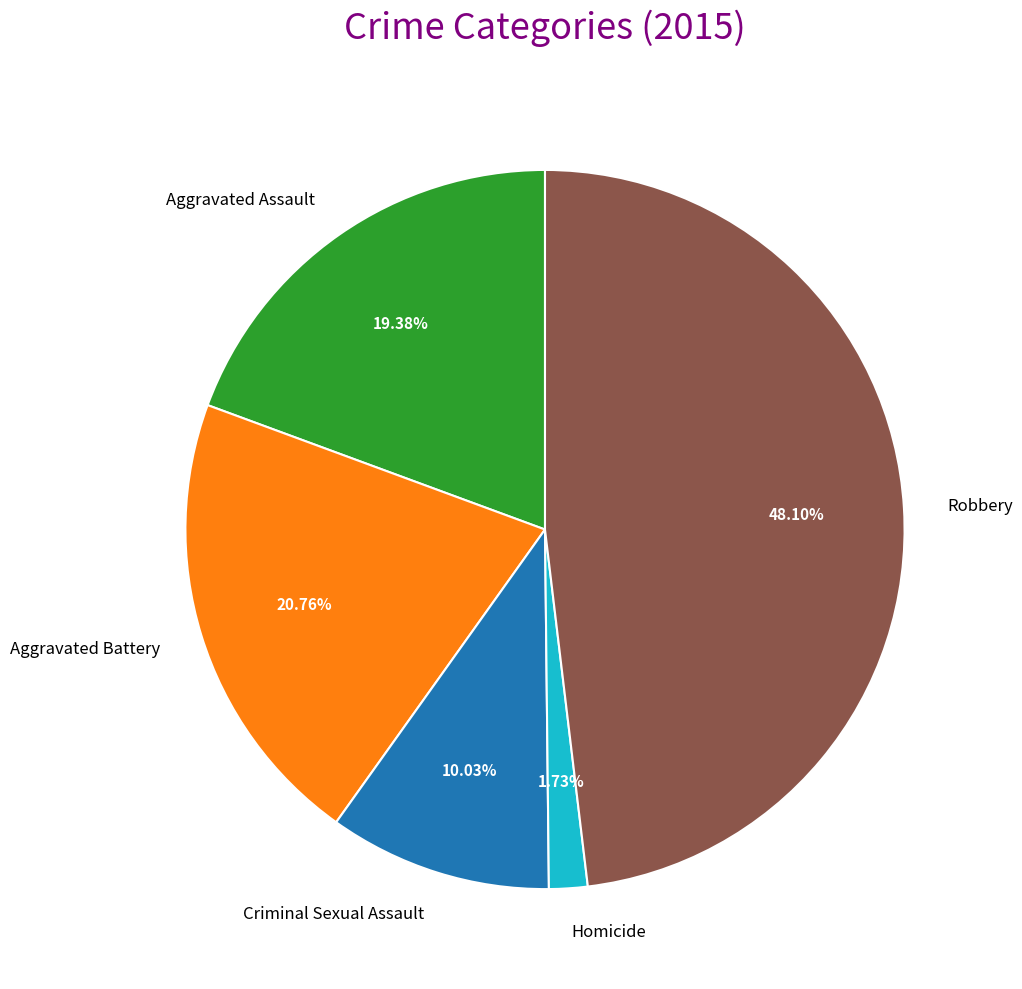

Combined, what portion of the pie is Aggravated Assault and Aggravated Battery?

40.1%